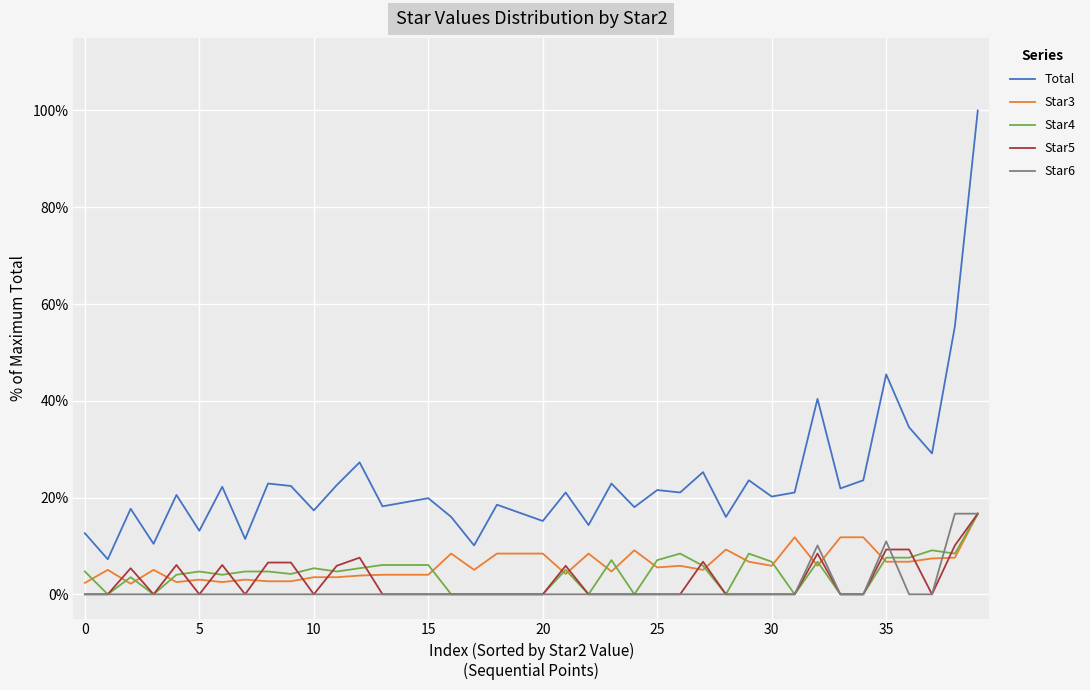

What are all the series names shown in the legend?

Total, Star3, Star4, Star5, Star6